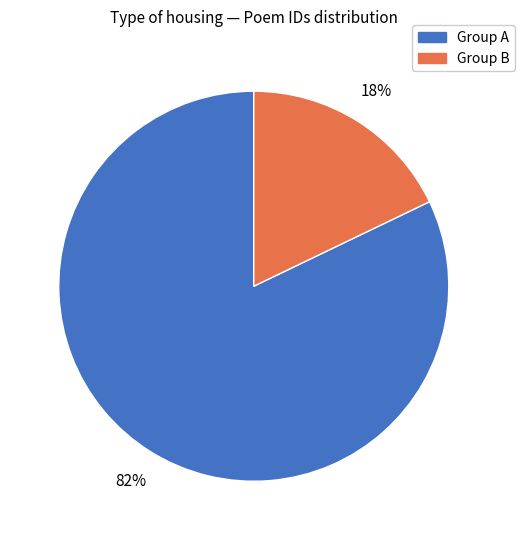

Count the number of slices in the pie.

2